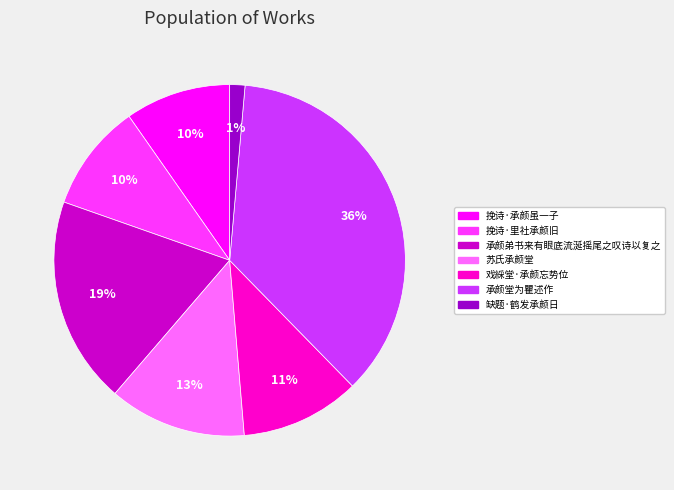

How many slices are in this pie chart?

7